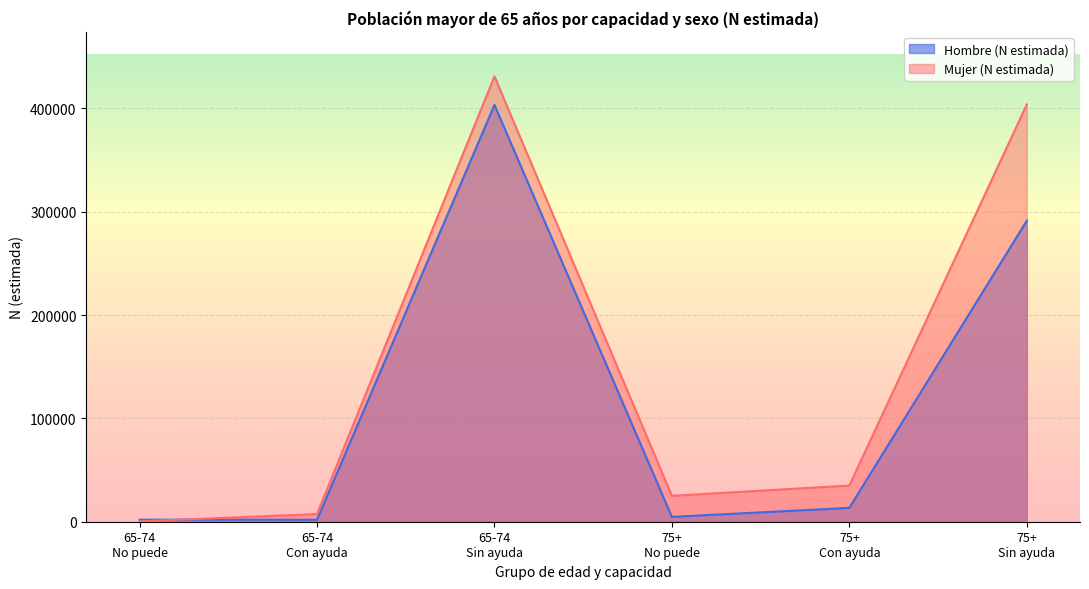

What is the difference between the second highest and minimum values in the No puede (Mujer) series?

403186